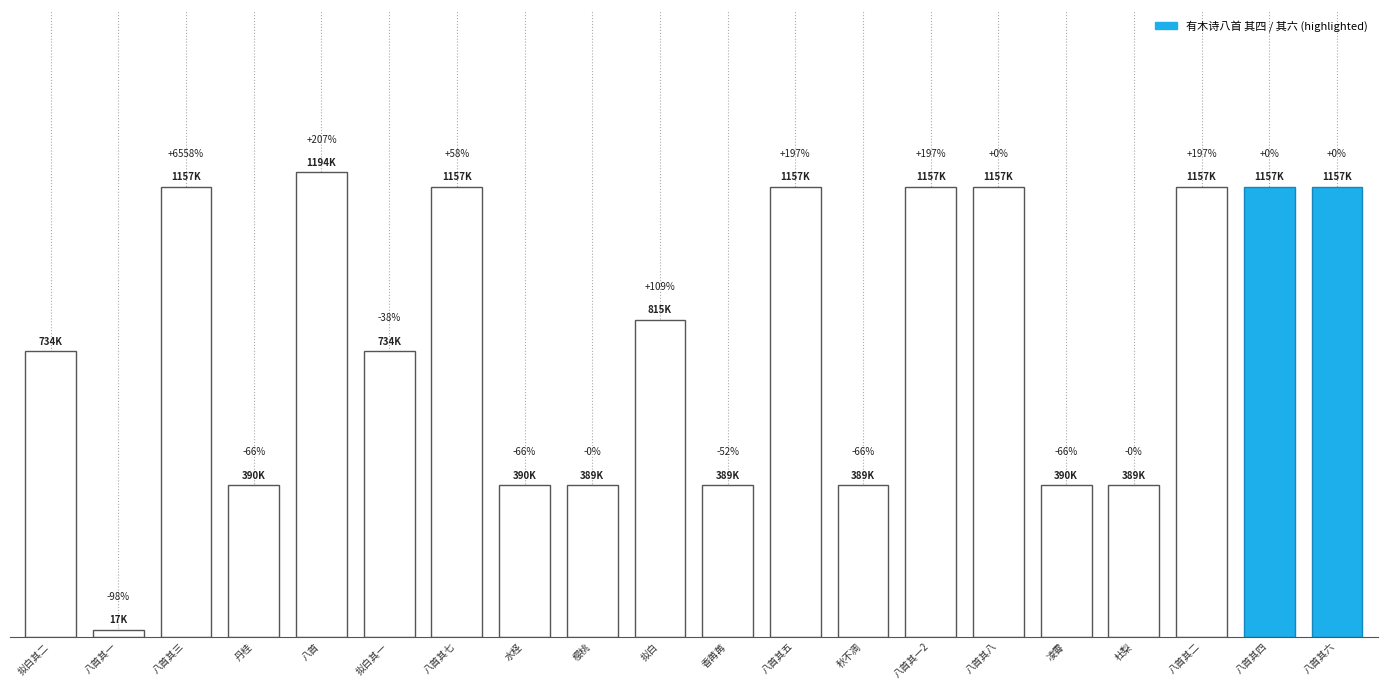

At which label is the value closest to 605653?

拟白其一